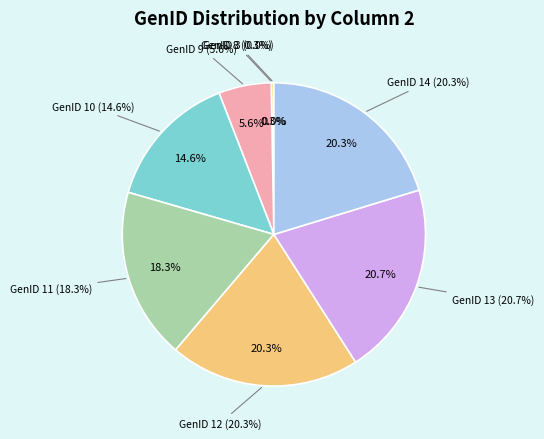

Which has a higher value, 13 or 12?

13